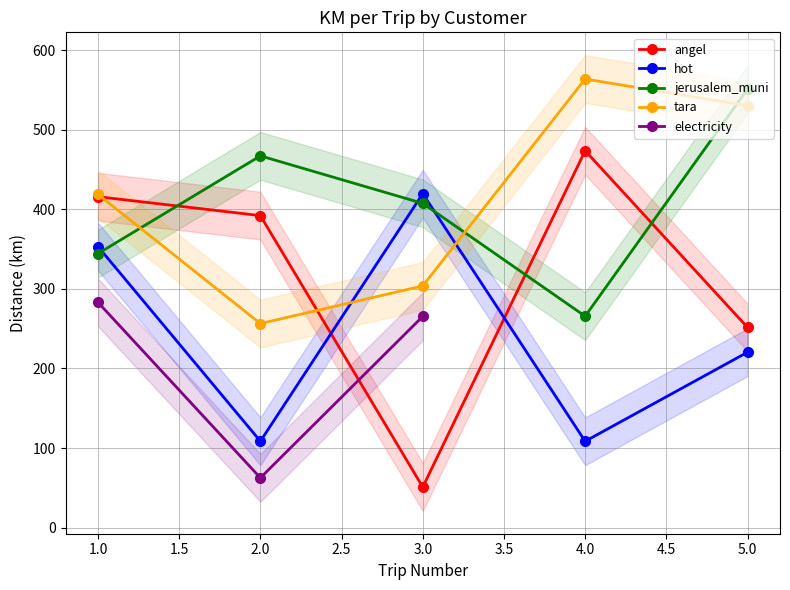

In angel, how many points are lower than both neighbors (excluding endpoints)?

1